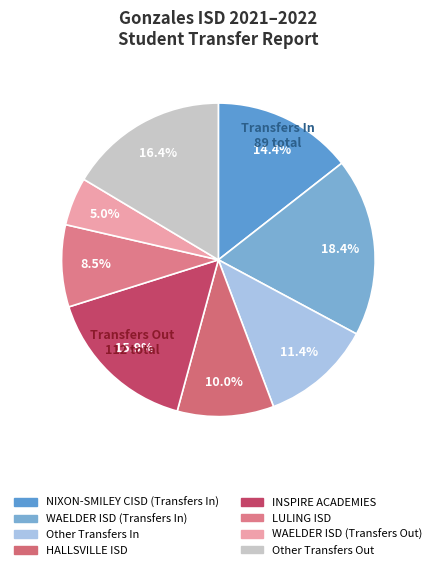

To the nearest percent, what is the average slice percentage?

12%